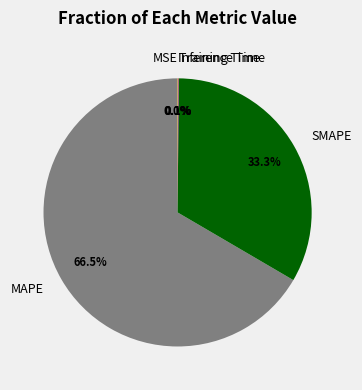

Which category has the biggest portion of the pie?

MAPE